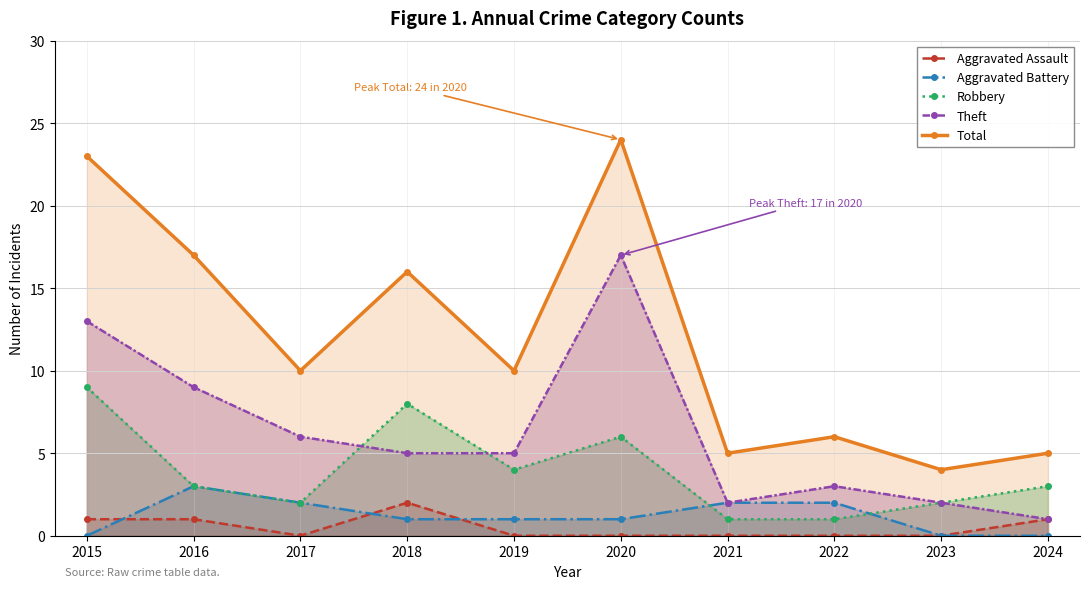

What is the value of the Total point at the 1st from the left?

23